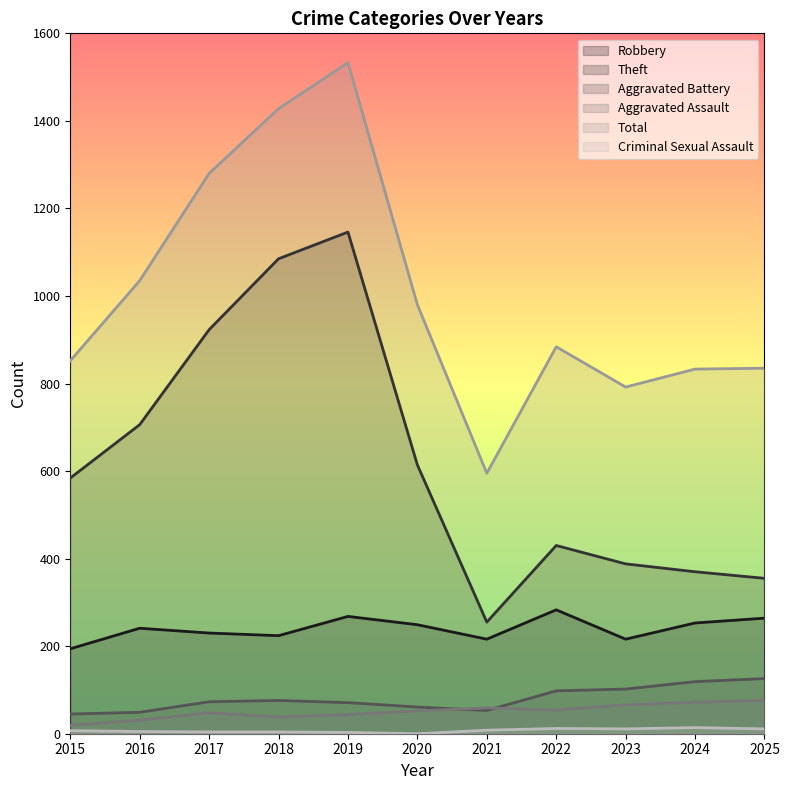

Reading left to right, transcribe all the data shown in this chart.

Robbery: 2015=194	2016=241	2017=230	2018=224	2019=268	2020=249	2021=216	2022=283	2023=216	2024=253	2025=264
Theft: 2015=584	2016=706	2017=923	2018=1085	2019=1146	2020=614	2021=255	2022=430	2023=388	2024=370	2025=355
Aggravated Battery: 2015=45	2016=49	2017=73	2018=76	2019=71	2020=61	2021=53	2022=98	2023=102	2024=119	2025=126
Aggravated Assault: 2015=19	2016=31	2017=48	2018=38	2019=44	2020=52	2021=59	2022=54	2023=66	2024=72	2025=76
Total: 2015=852	2016=1035	2017=1280	2018=1428	2019=1533	2020=980	2021=595	2022=884	2023=792	2024=833	2025=835
Criminal Sexual Assault: 2015=7	2016=5	2017=4	2018=4	2019=3	2020=0	2021=8	2022=12	2023=11	2024=14	2025=11